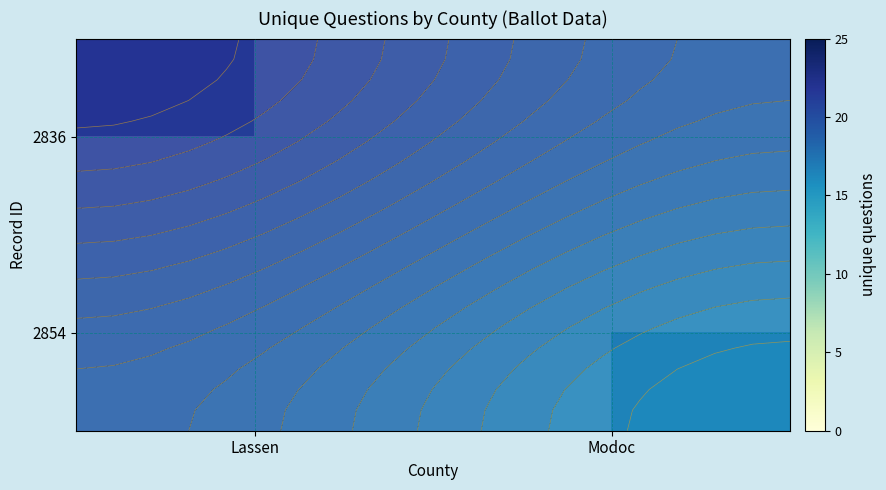

Count the number of categories in the chart.

2